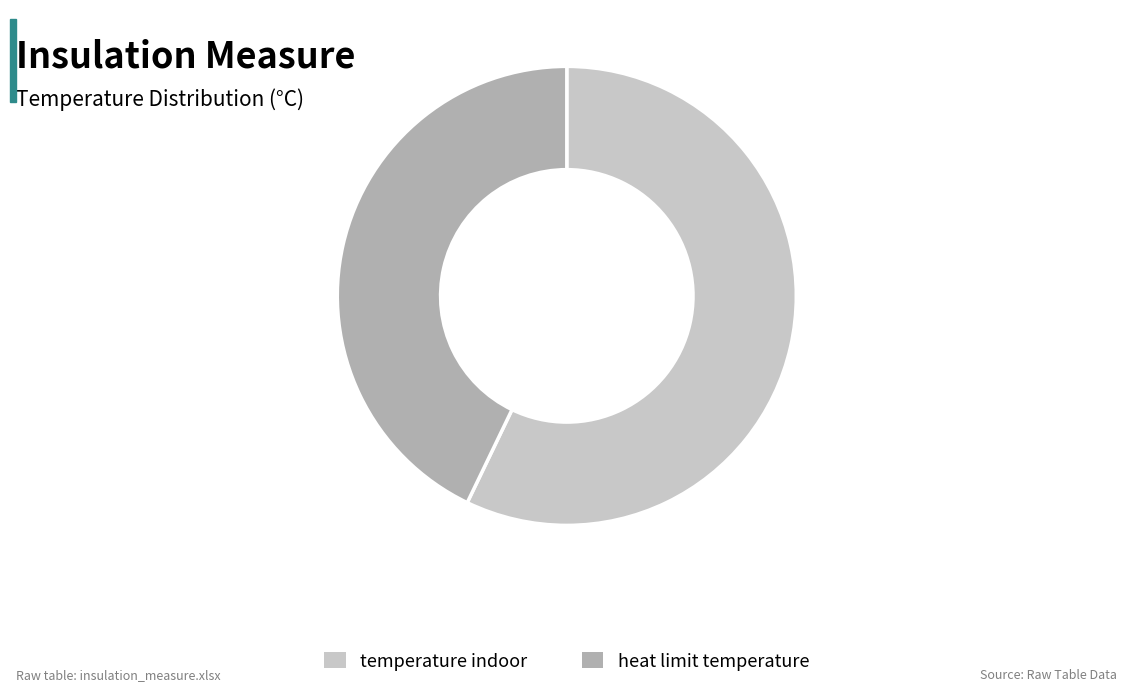

Combined, do temperature indoor and heat limit temperature account for over 50%?

Yes